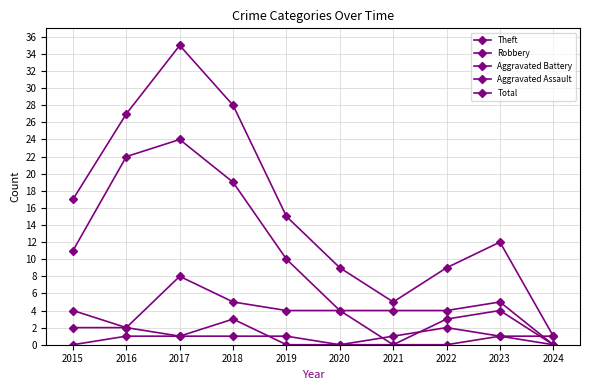

True or false: Theft and Robbery cross at least once.

False